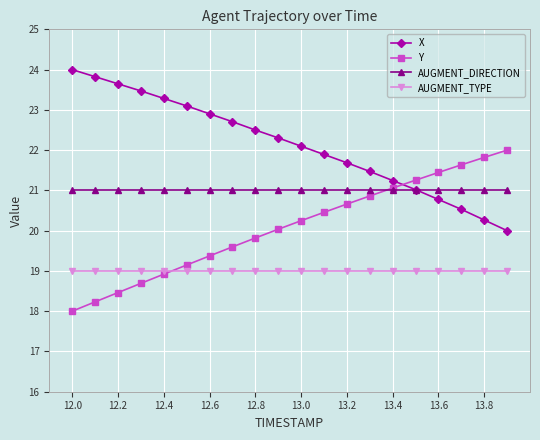

Does the chart display data point markers on the line(s)?

Yes